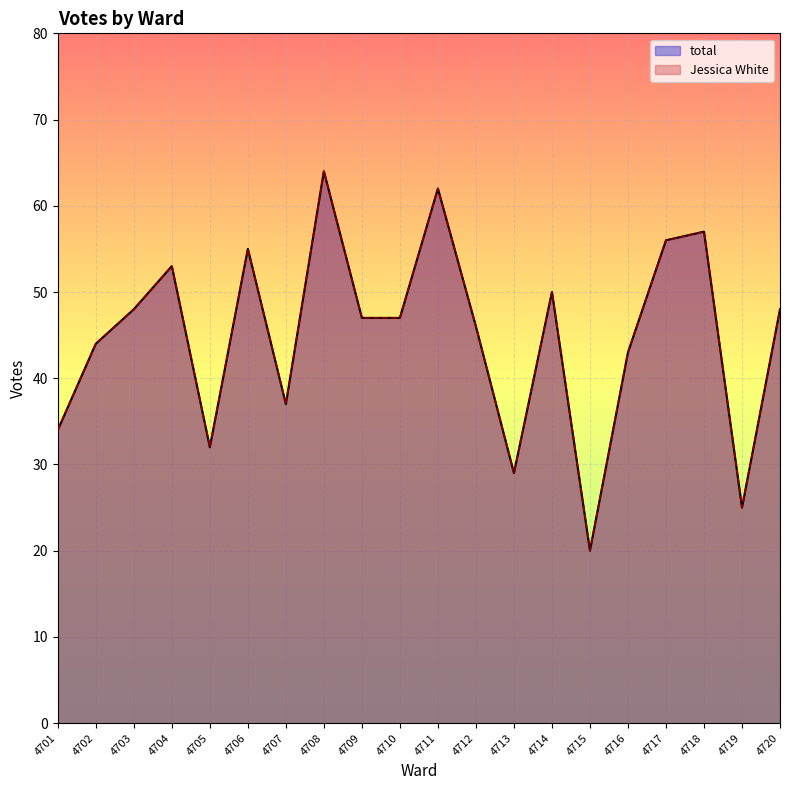

At how many categories does at least one series exceed 49?

7